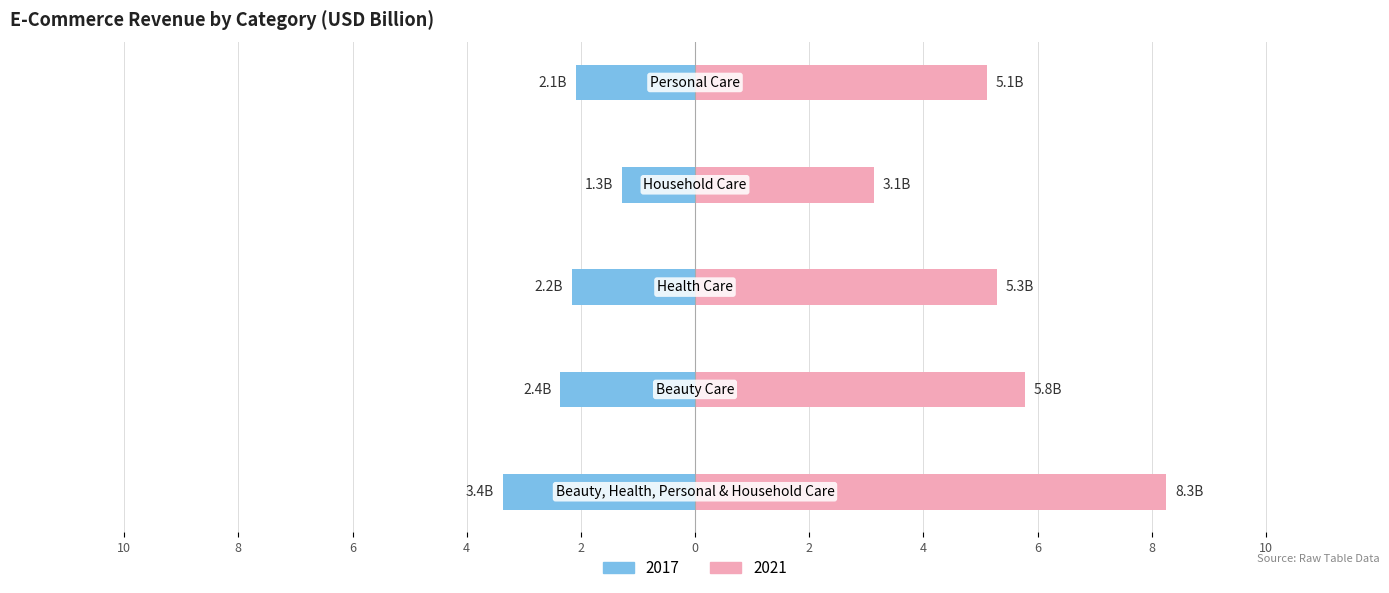

At which label does 2017 first exceed -2?

Household Care